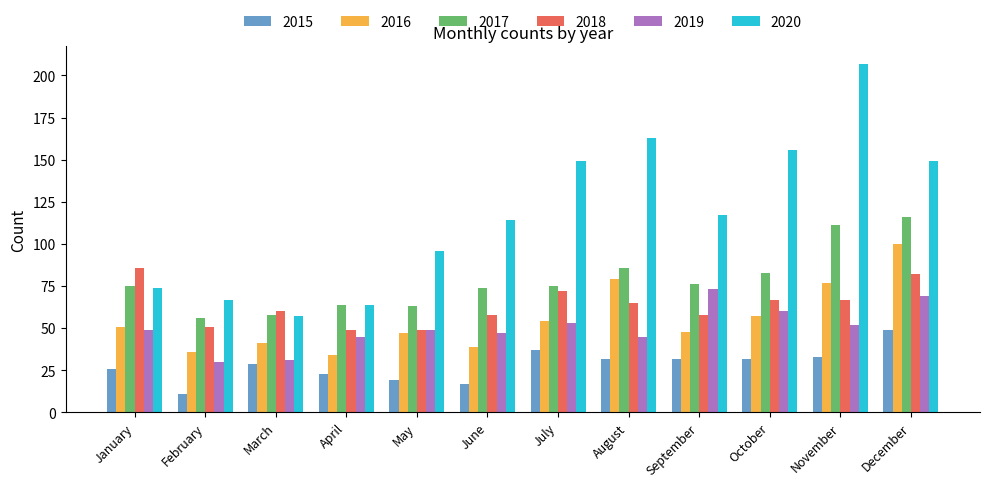

What is the approximate value of 2015 at October, to the nearest 10?

30